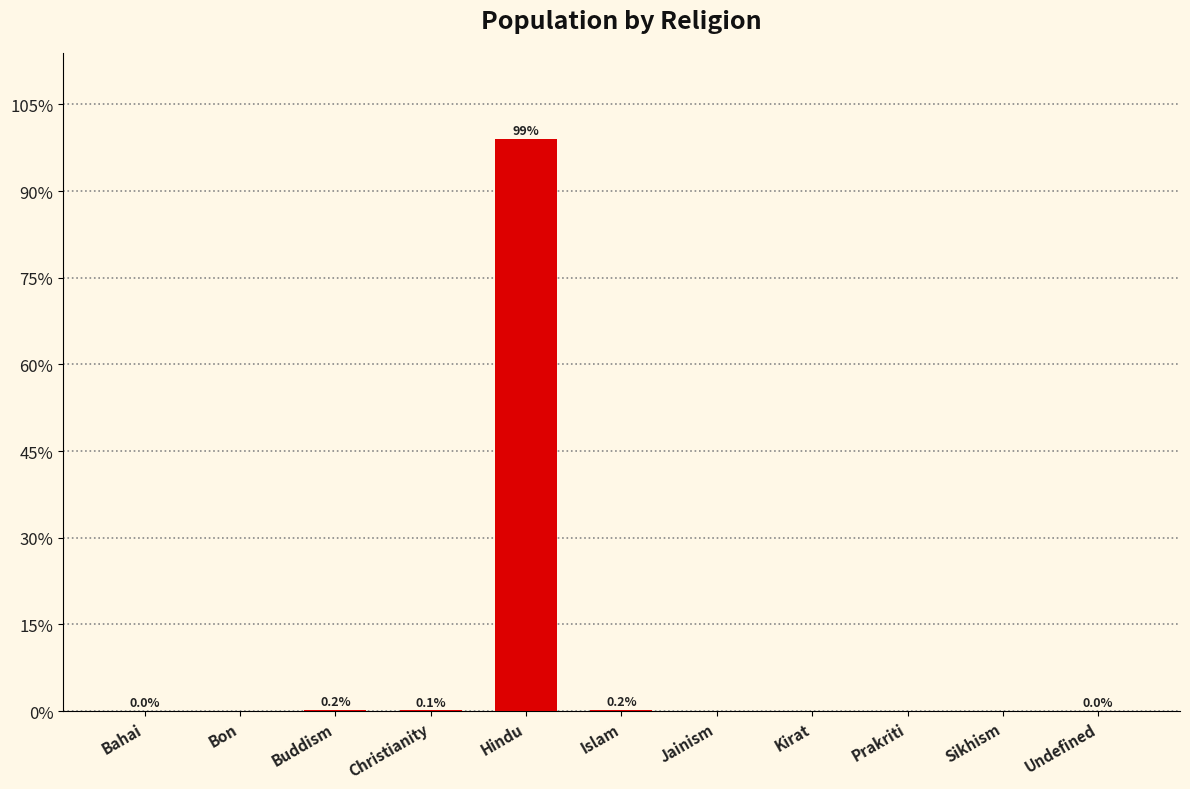

The value at Bon is 14472. True or false?

False